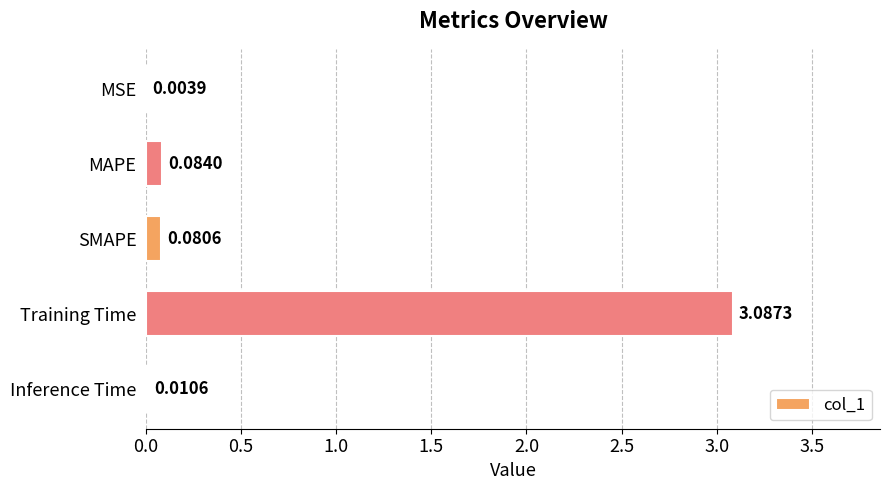

At which category does the chart reach its peak across all series?

Training Time